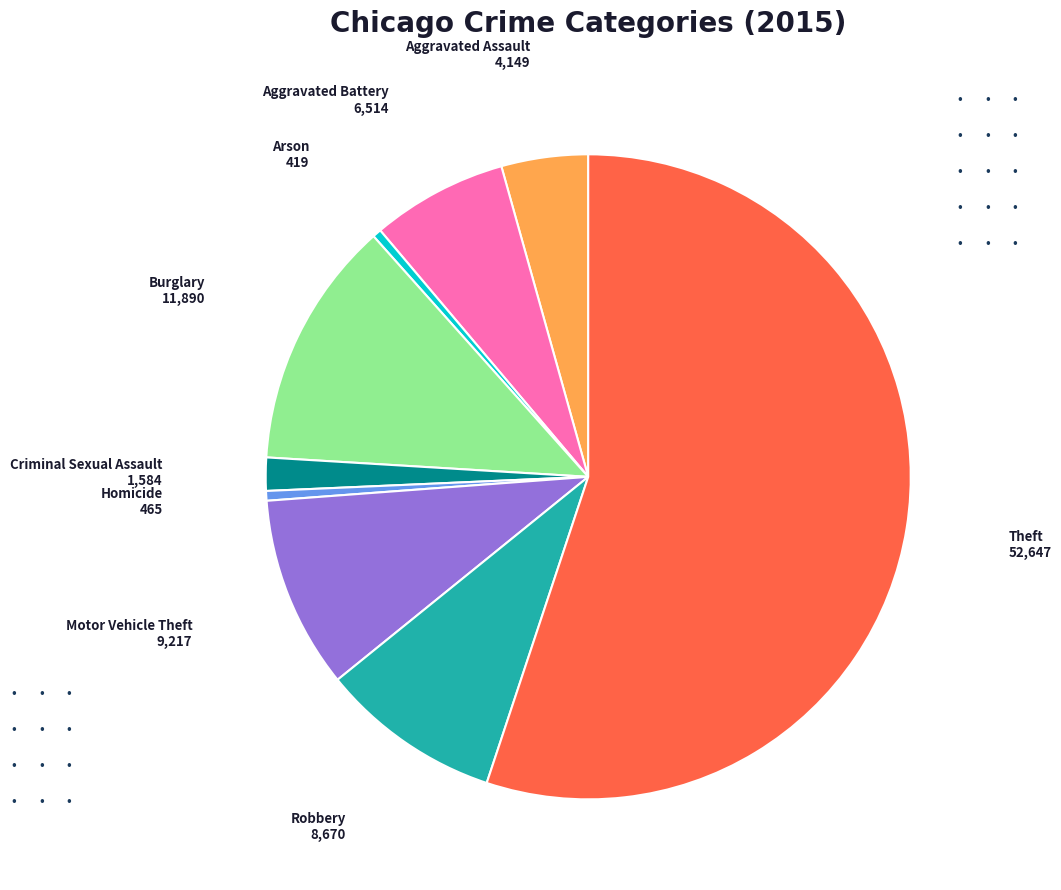

Is there any slice that represents more than half of the pie?

Yes